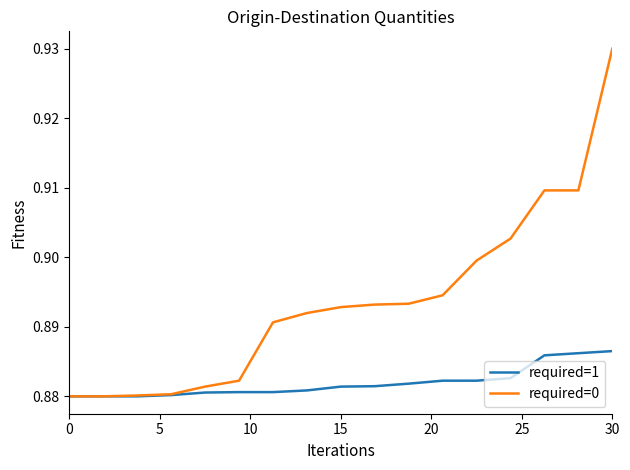

Which series has the widest spread of values?

required=0